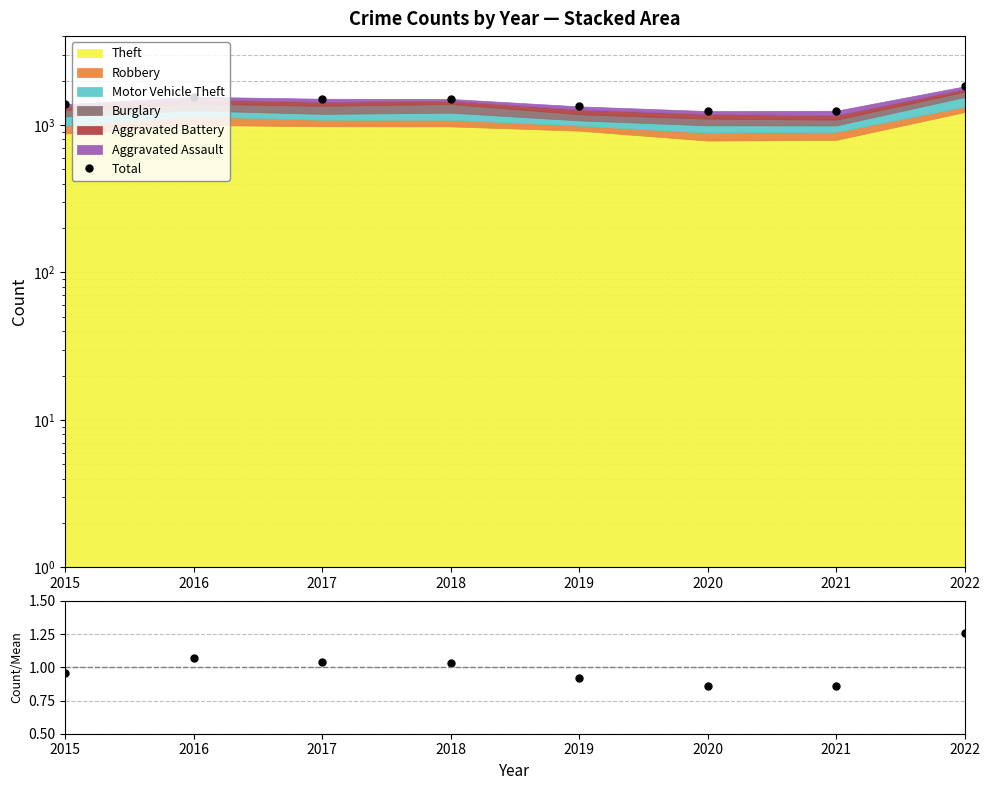

How many data points in Total/Mean are above 1?

4